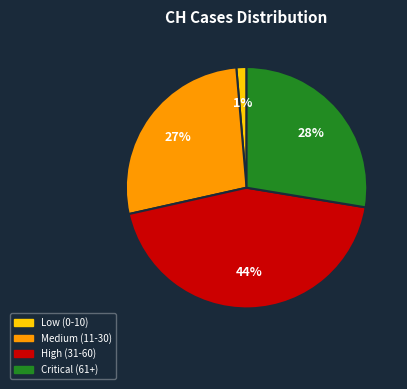

Which slice is the largest?

High (31-60)